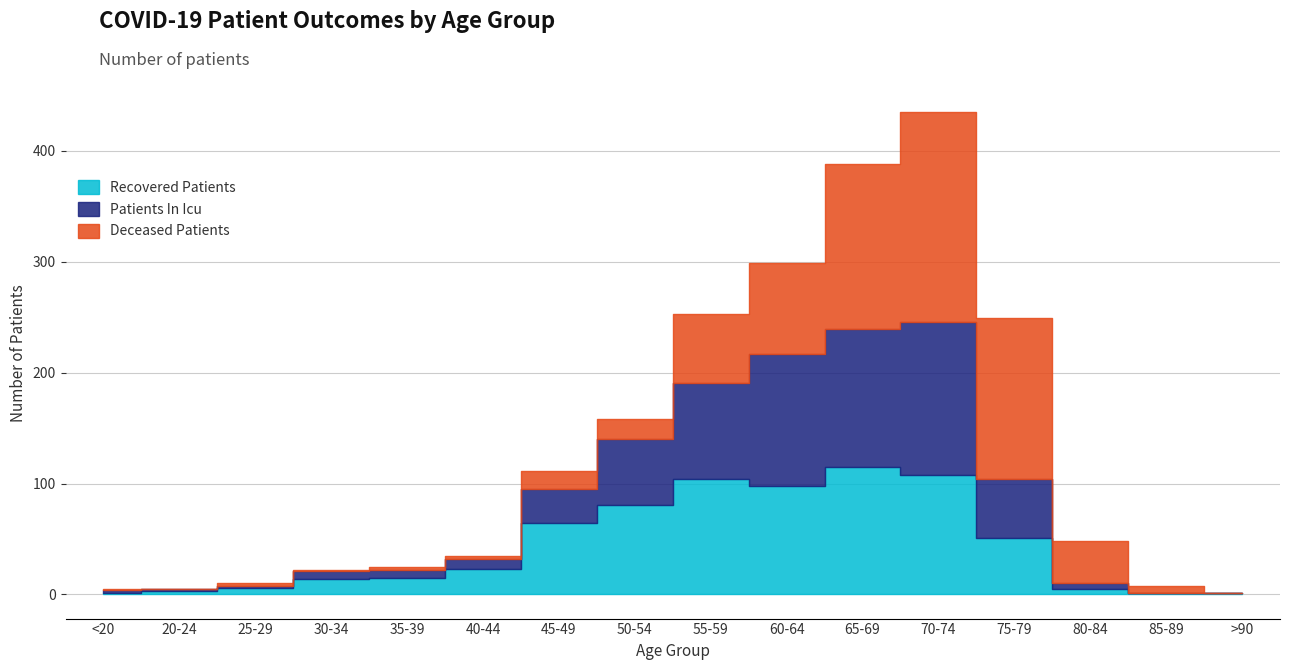

What is the minimum value for recovered_patients?

1